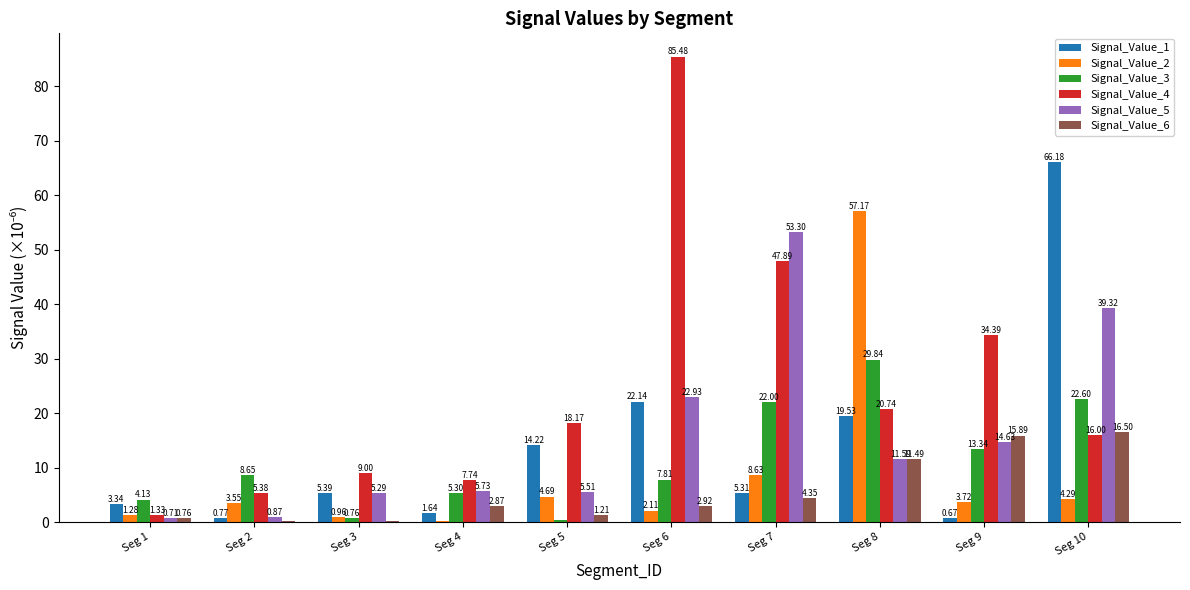

Where is Signal_Value_3 nearest to the value 15?

Seg 9